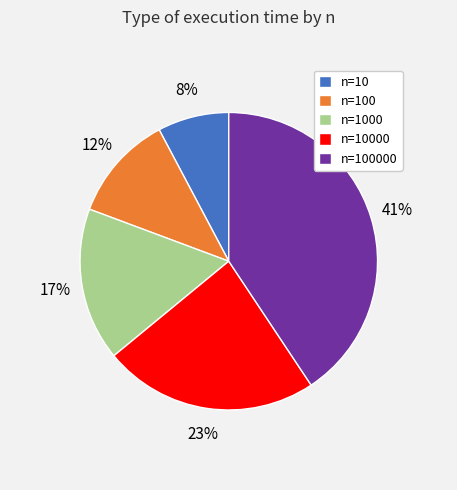

Which has a higher value, n=10 or n=100000?

n=100000